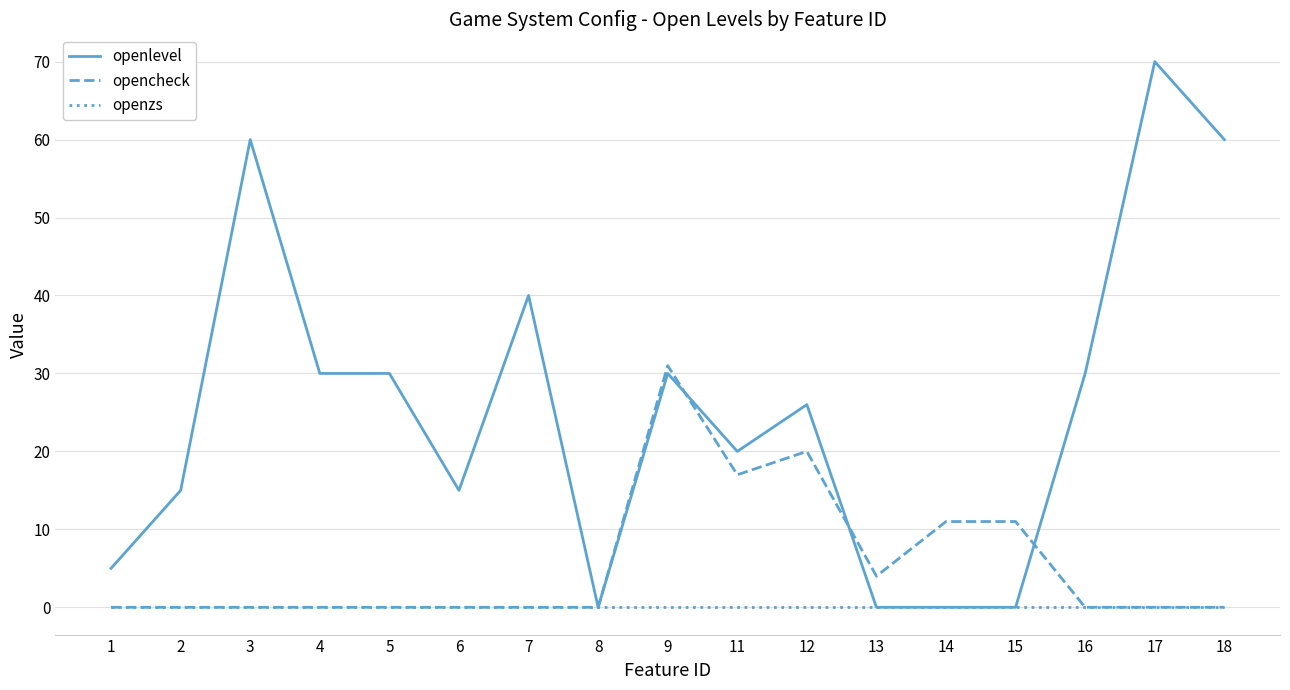

What are all the series names shown in the legend?

openlevel, opencheck, openzs